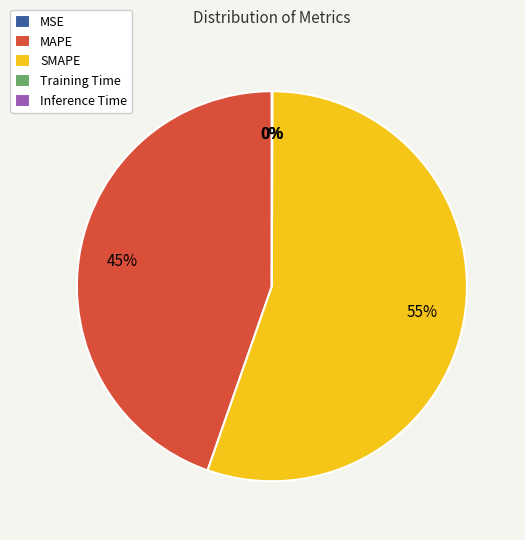

What percentage is the MAPE slice, to the nearest percent?

45%